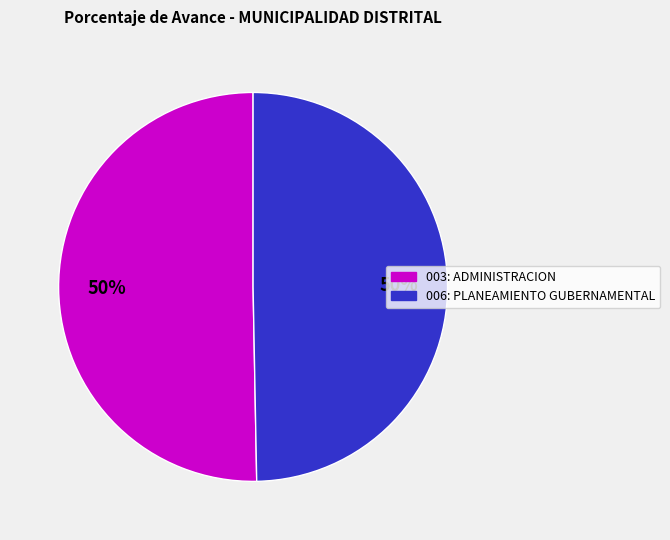

To the nearest percent, what percentage of the pie is 006: PLANEAMIENTO GUBERNAMENTAL?

50%